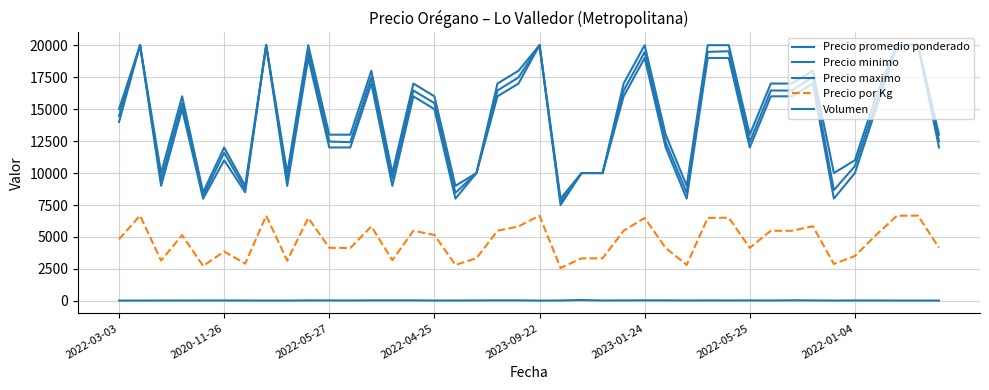

How many lines are shown in the chart?

5